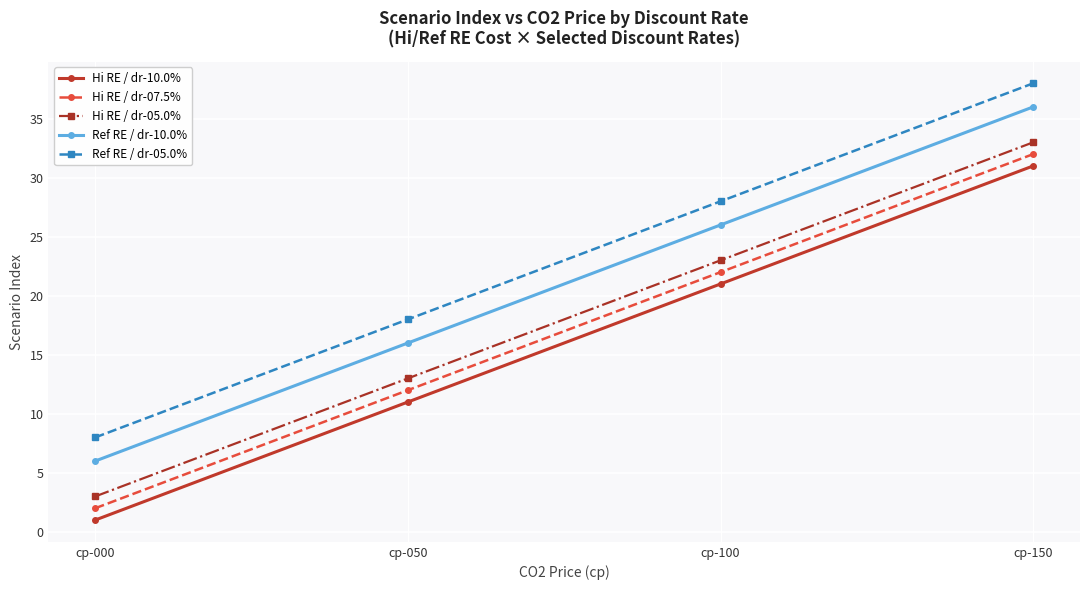

Reading left to right, what are all the values shown in this chart?

Hi RE / dr-10.0%: 1	11	21	31
Hi RE / dr-07.5%: 2	12	22	32
Hi RE / dr-05.0%: 3	13	23	33
Ref RE / dr-10.0%: 6	16	26	36
Ref RE / dr-05.0%: 8	18	28	38